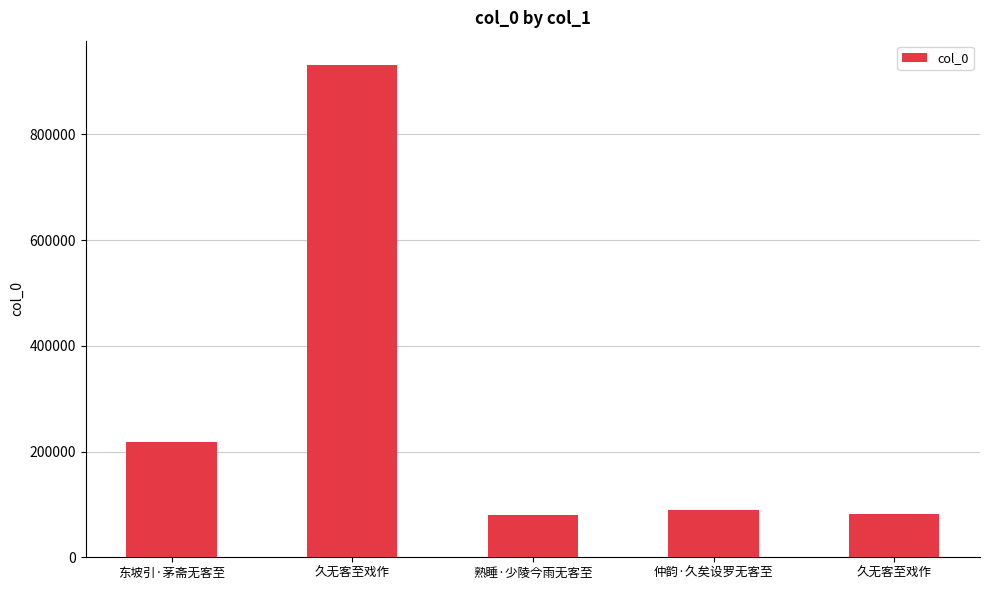

Reading right to left, what are all the values shown in this chart?

80925	89870	79240	930505	217592